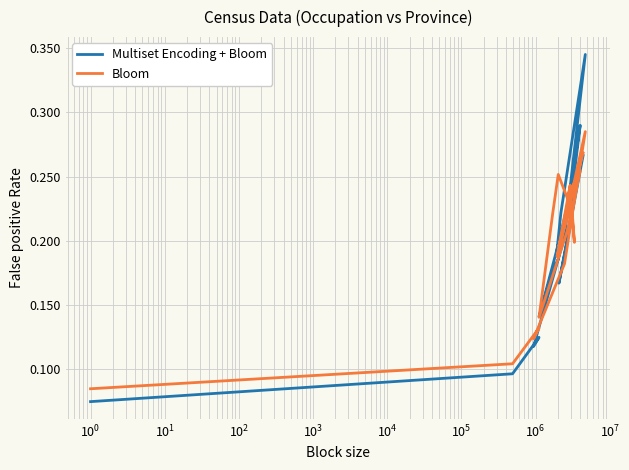

Which series has the largest range (max minus min)?

Multiset Encoding + Bloom